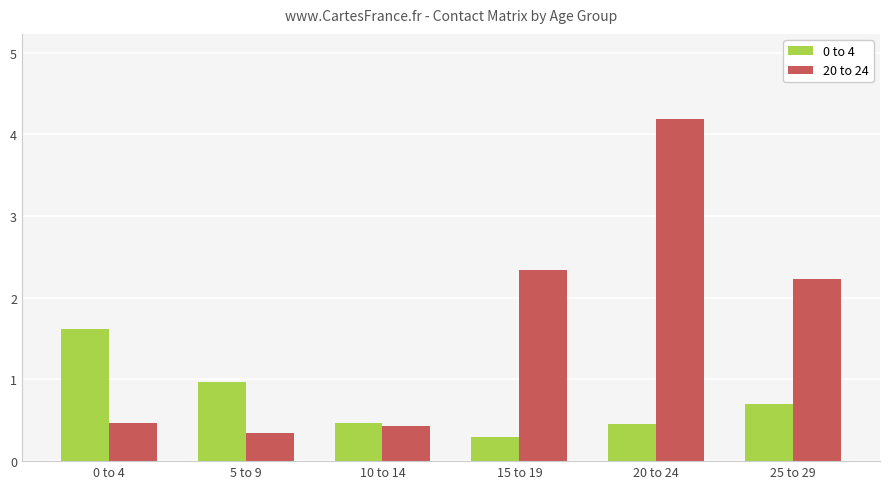

How many bars are there in total?

12